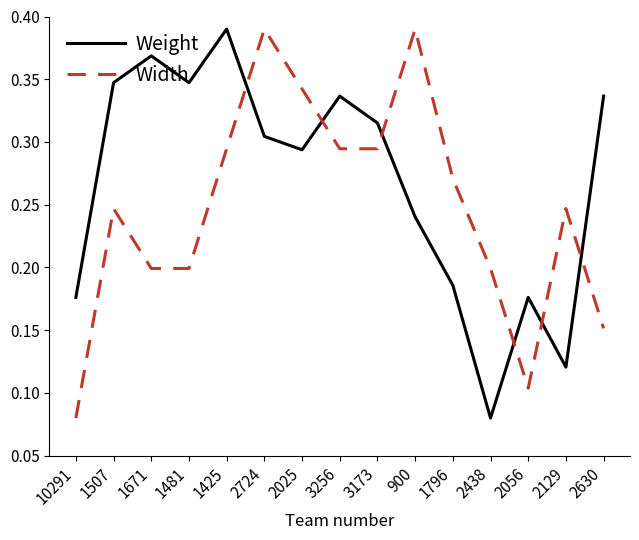

At which category does Weight reach its first local peak?

1671